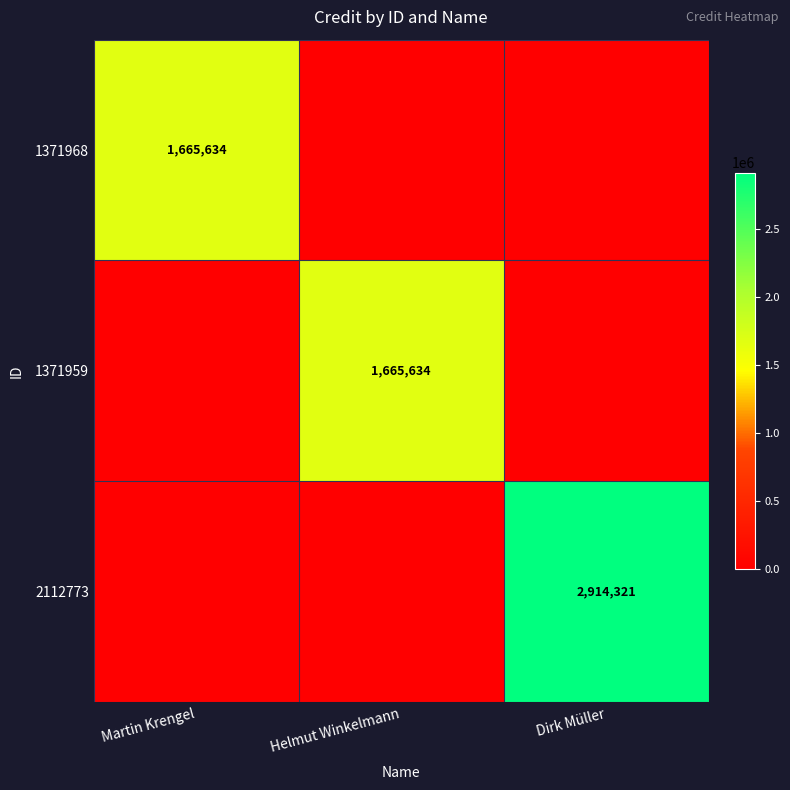

The value of 1371968 at Martin Krengel is 2818911. True or false?

False